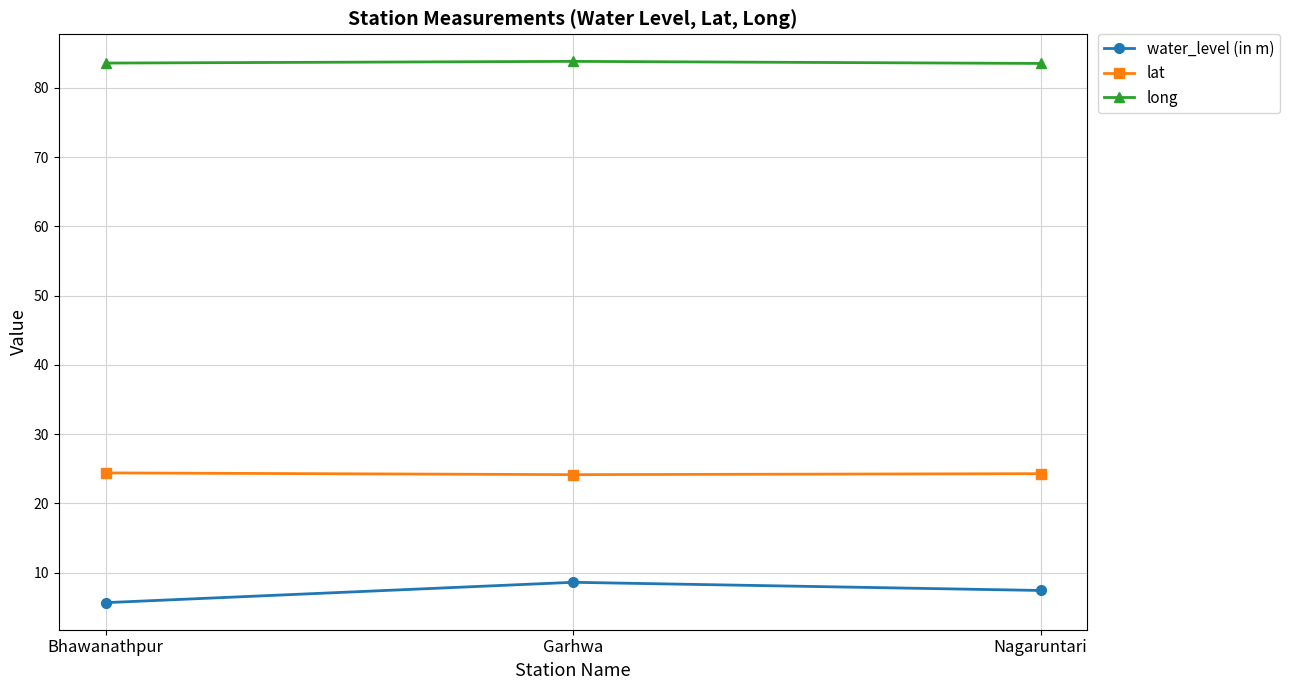

What is the total value across all series at Bhawanathpur?

113.6